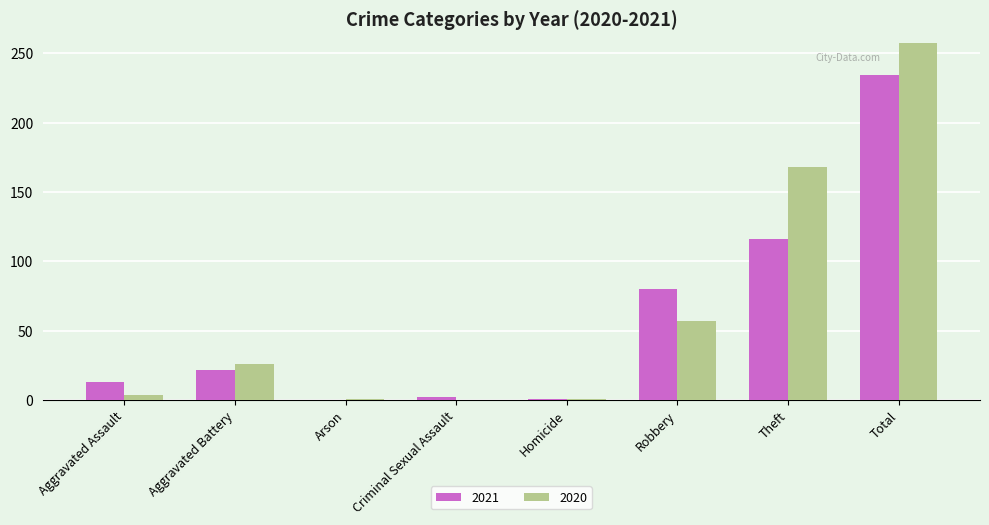

What is the difference between the 2020 values at Criminal Sexual Assault and Arson?

1